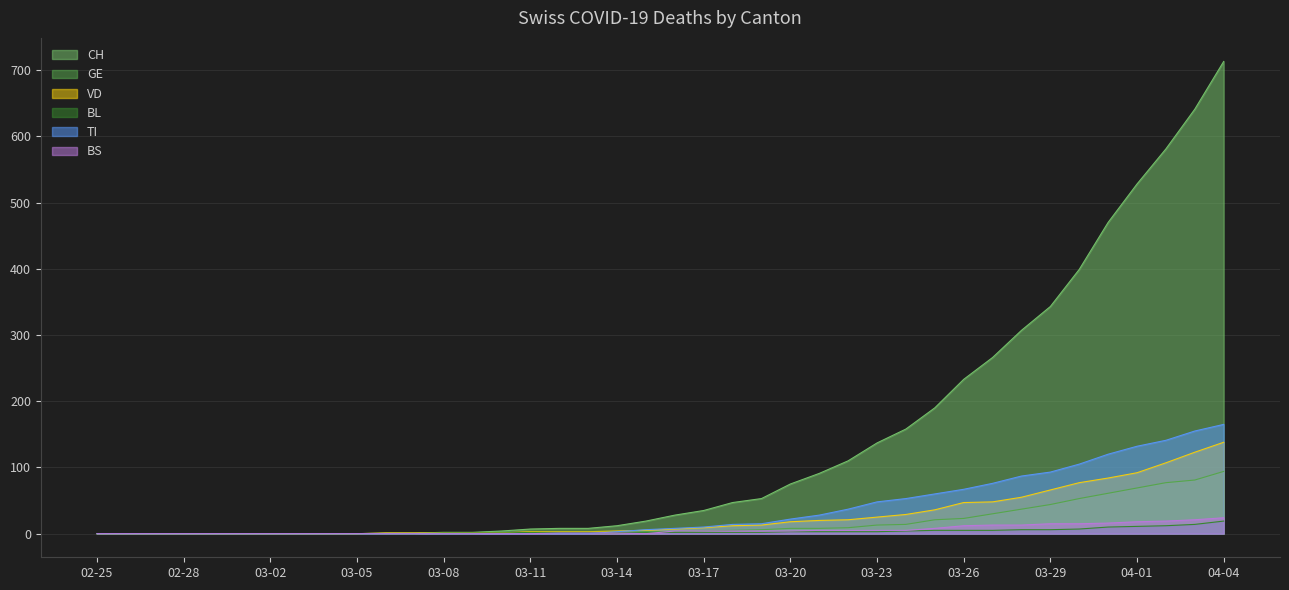

Which category has the highest value across all series?

04-04